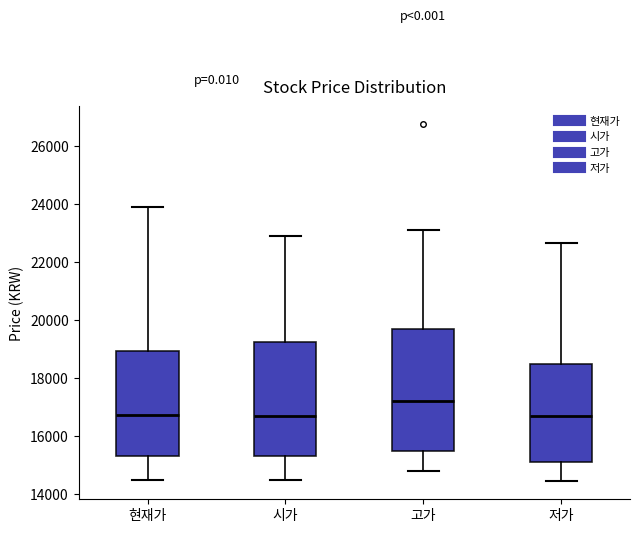

Reading left to right, transcribe this box plot: for each box, give where its median line is, the range the box spans, and where its two whiskers end, as read against the y-axis. The values are not printed on the chart, so give them approximately, as read against the axis.

현재가: median 16800, box 15400 to 19000, whiskers 14600 to 24000
시가: median 16800, box 15400 to 19200, whiskers 14600 to 23000
고가: median 17200, box 15600 to 19800, whiskers 14800 to 23200
저가: median 16800, box 15200 to 18400, whiskers 14400 to 22600